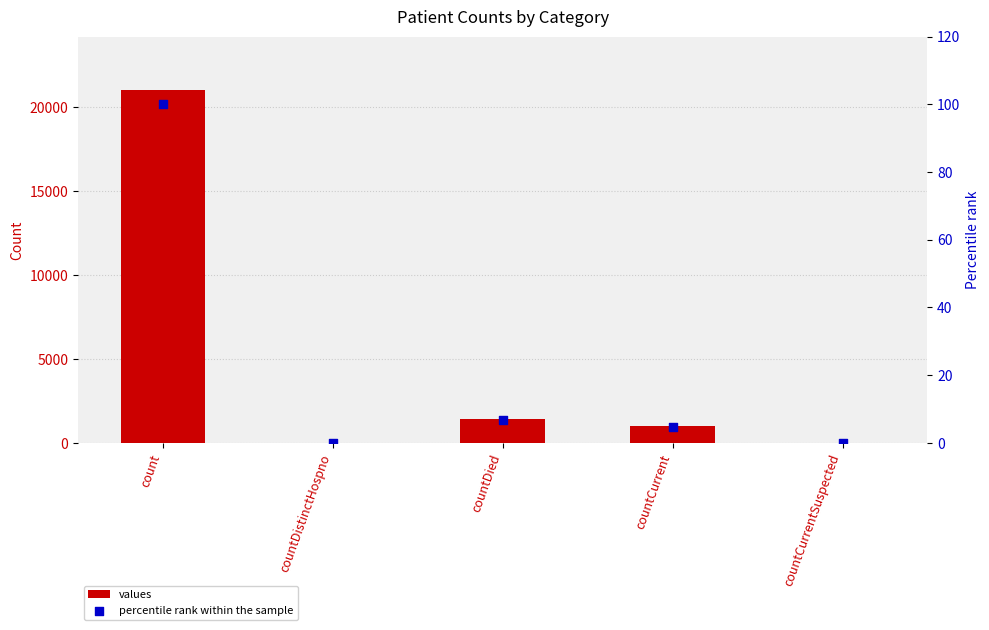

Is the value of values at count greater than the value of percentile rank within the sample at countCurrentSuspected?

Yes